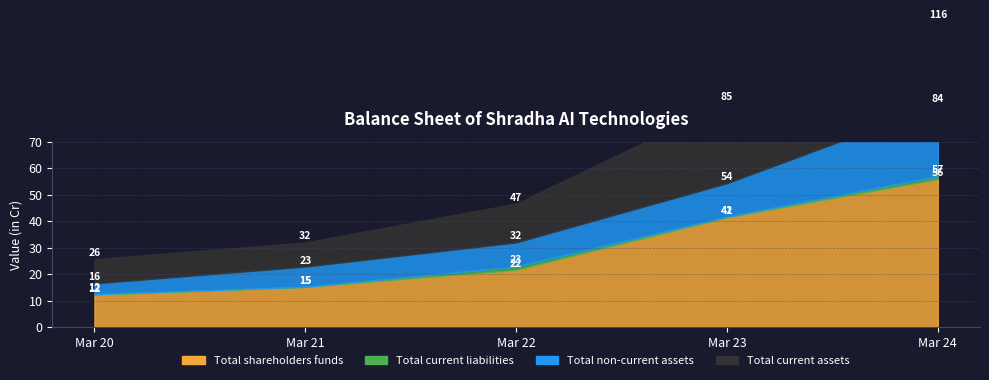

What is the value of the Total non-current assets point at the 1st from the left?

4.0